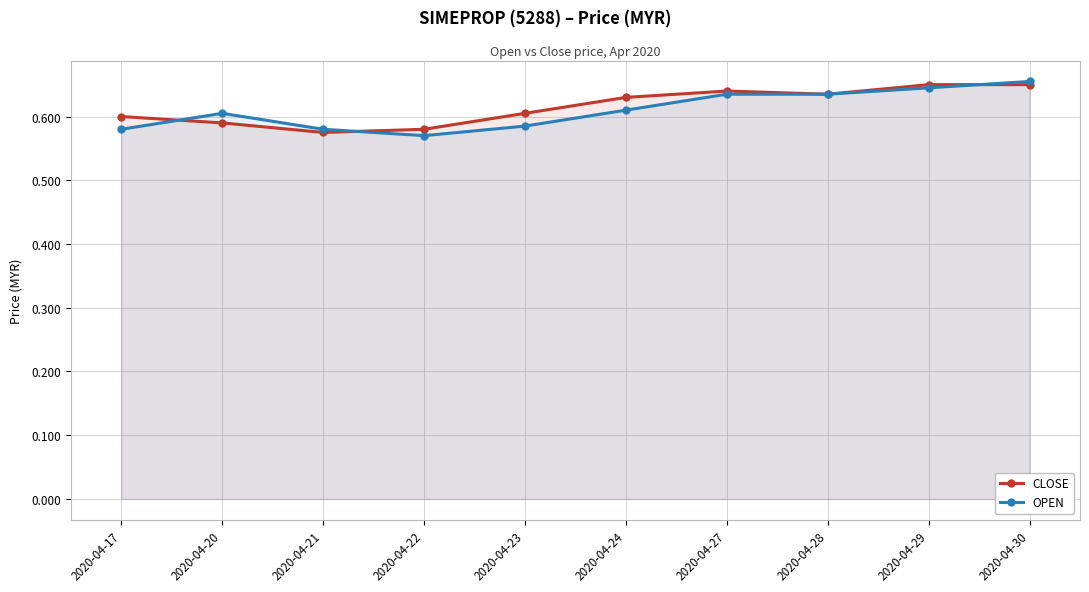

The value of OPEN at 2020-04-23 is 1.0. True or false?

False